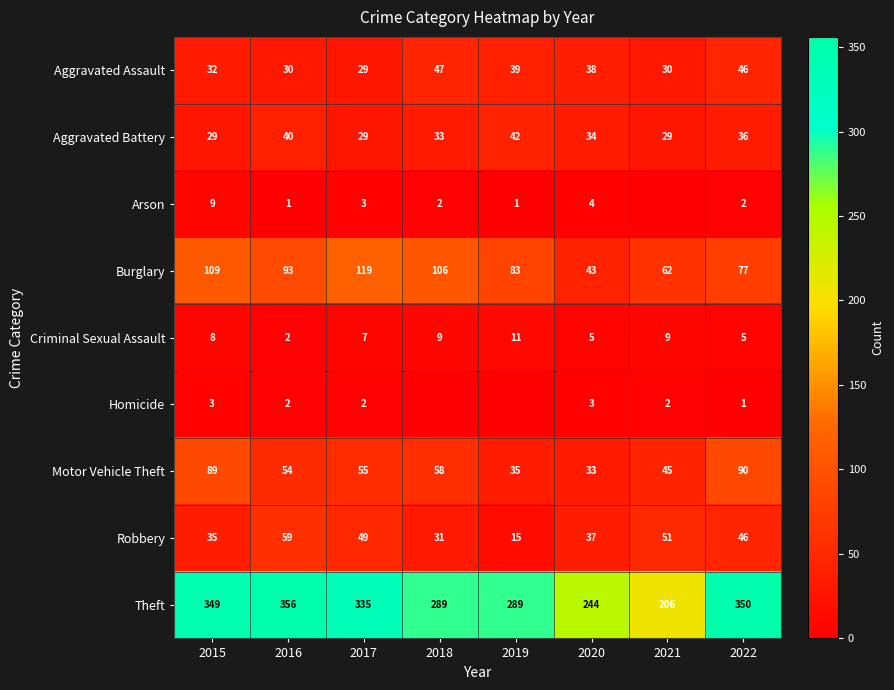

What is the average value of the Burglary series?

86